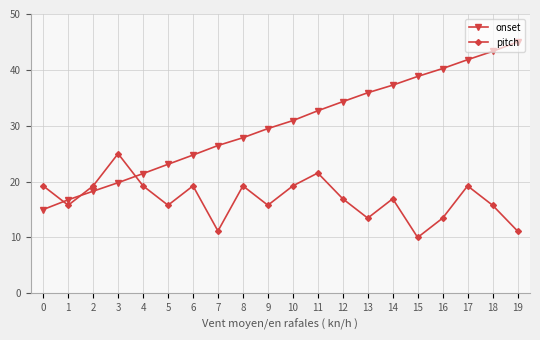

The value of onset at 15 is 38.8. True or false?

True